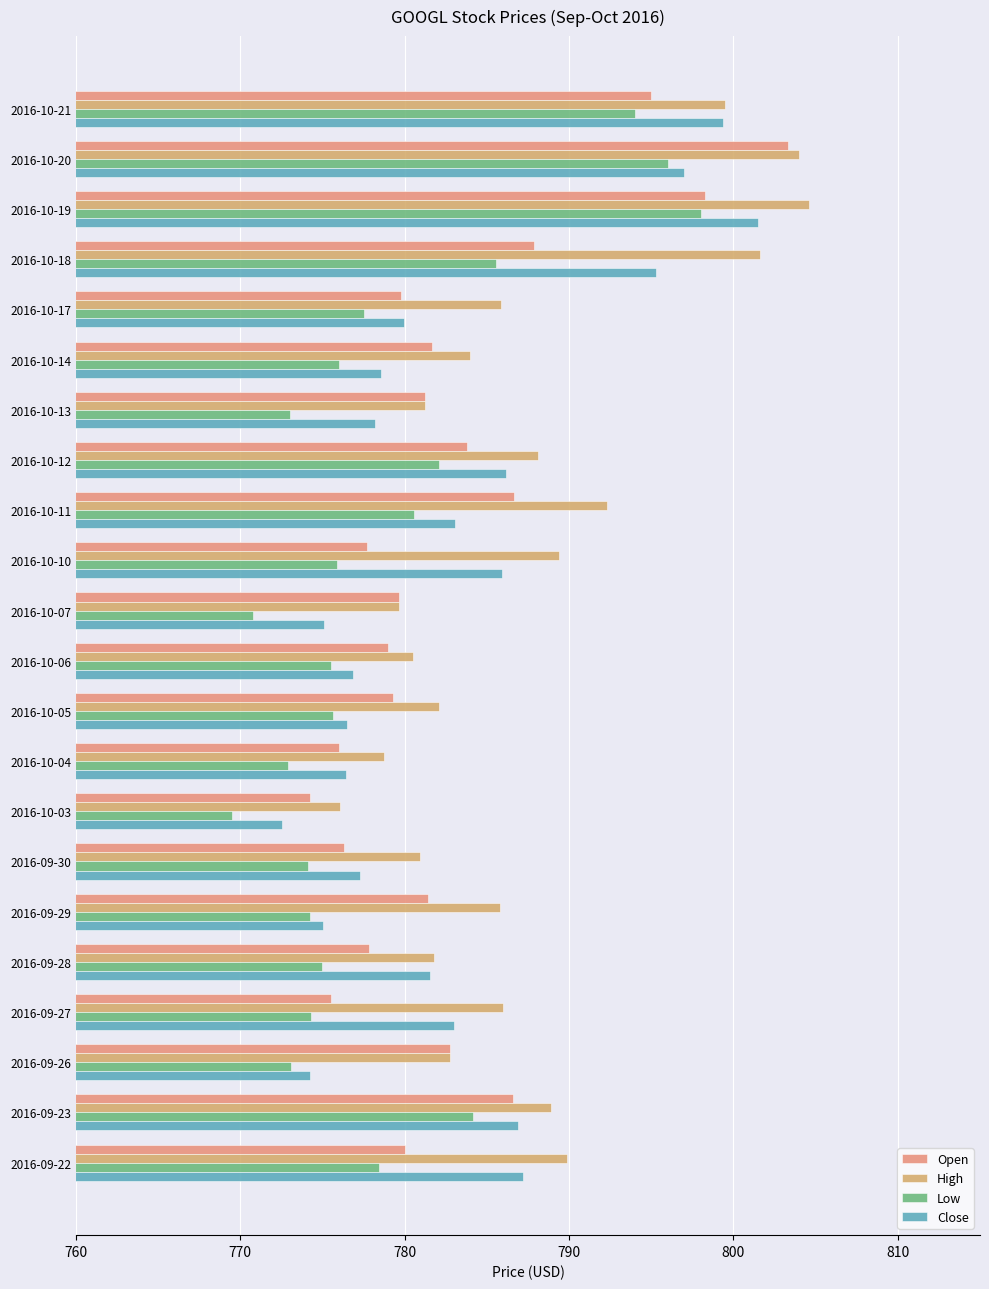

Which series has the largest range (max minus min)?

Open